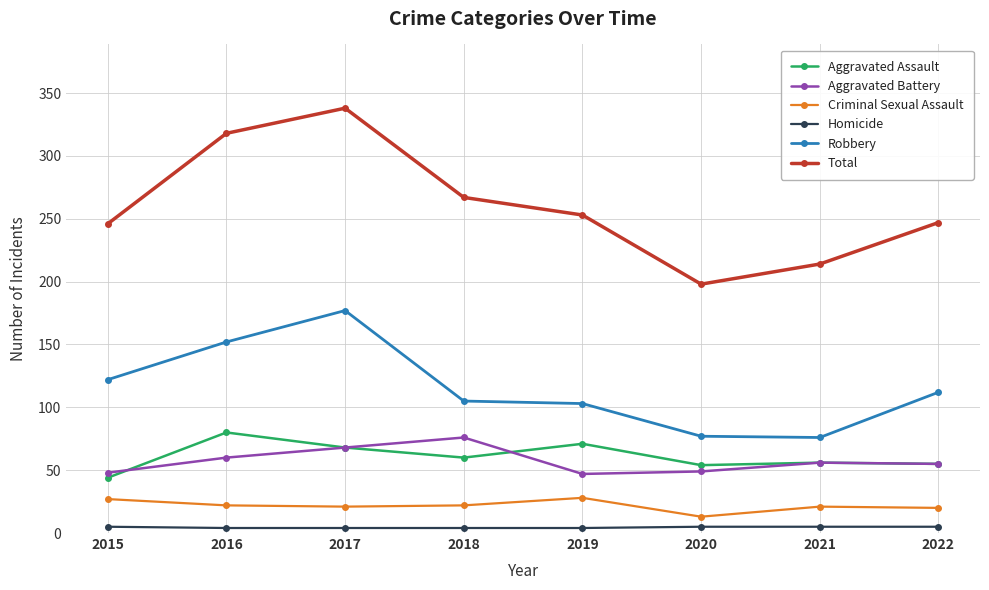

The value of Aggravated Battery at 2019 is 25. True or false?

False